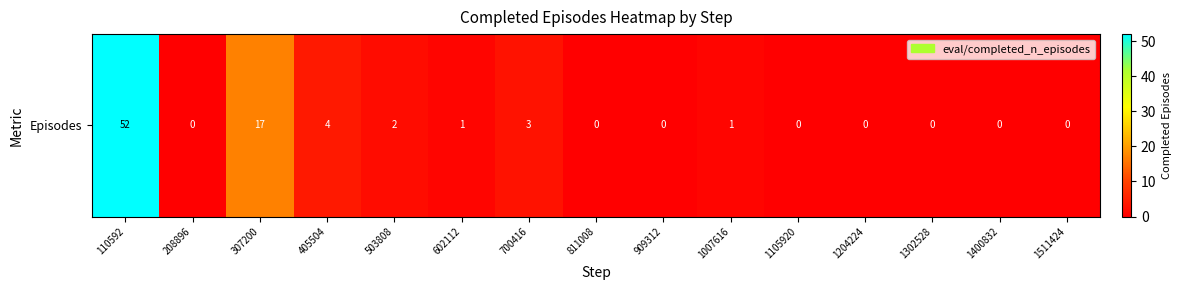

List the labels in order of value, smallest first.

208896, 811008, 909312, 1105920, 1204224, 1302528, 1400832, 1511424, 602112, 1007616, 503808, 700416, 405504, 307200, 110592